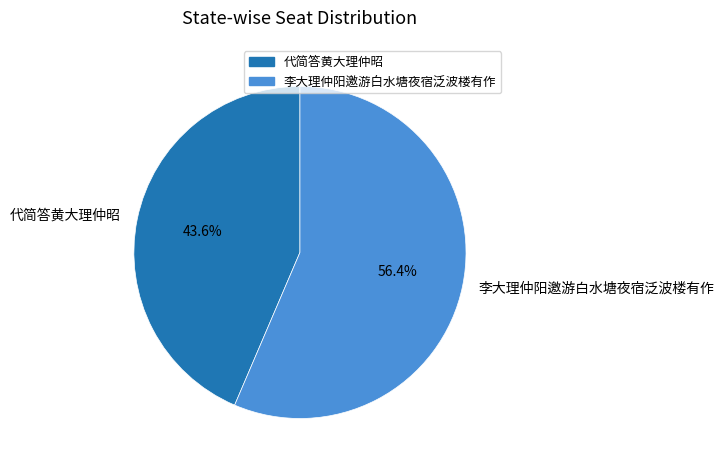

Between 李大理仲阳邀游白水塘夜宿泛波楼有作 and 代简答黄大理仲昭, which is larger?

李大理仲阳邀游白水塘夜宿泛波楼有作